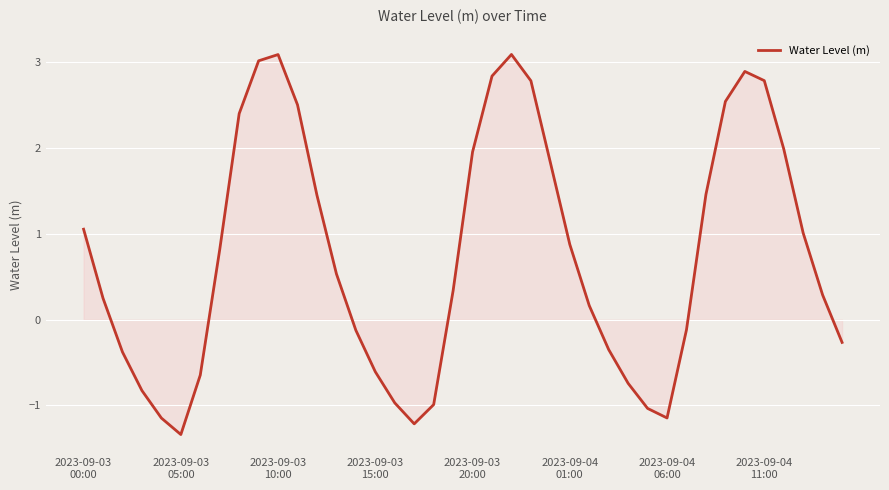

What is the smallest value displayed?

-1.3